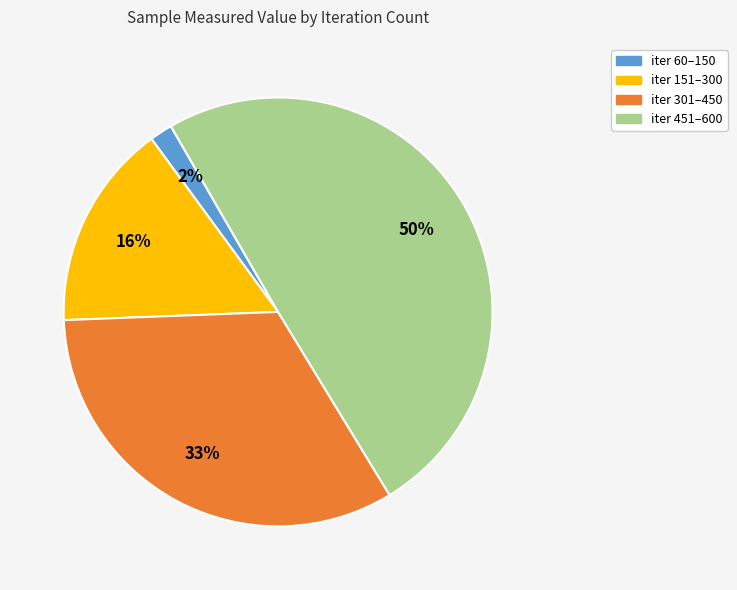

To the nearest percent, what is the difference between the largest and smallest slice percentages?

48%